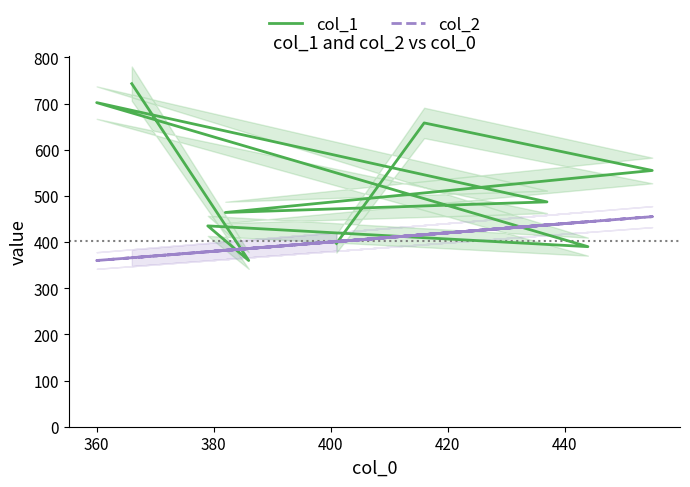

In col_2, how many points are lower than both neighbors (excluding endpoints)?

3